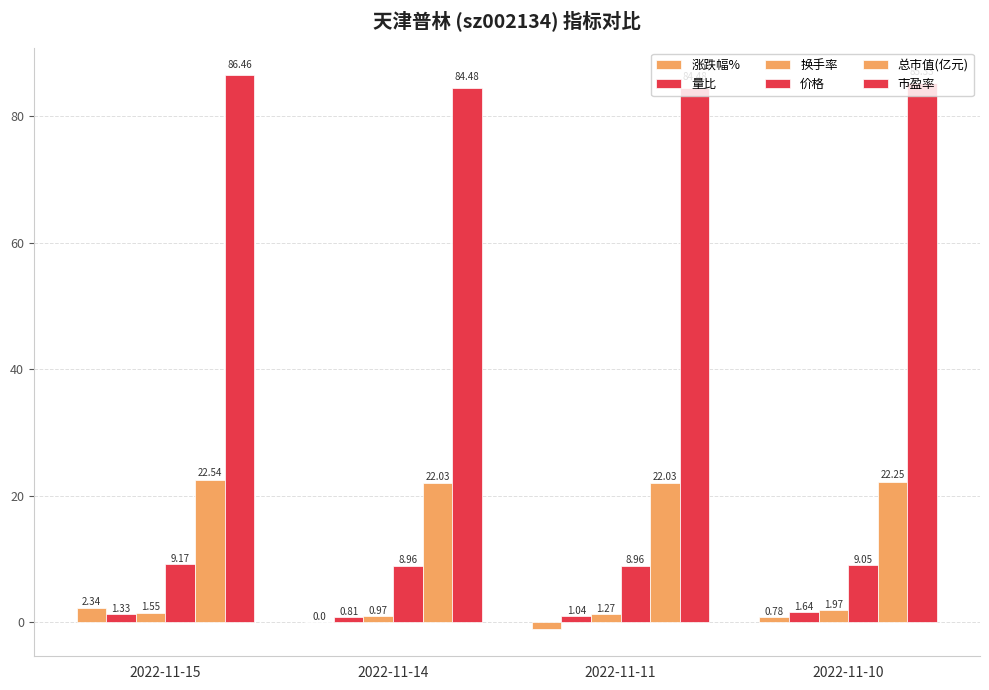

Reading left to right, extract all data points from this chart.

涨跌幅%: 2.3	0.0	-1.0	0.8
量比: 1.3	0.8	1.0	1.6
换手率: 1.6	1.0	1.3	2.0
价格: 9.2	9.0	9.0	9.1
总市值(亿元): 22.5	22.0	22.0	22.2
市盈率: 86.5	84.5	84.5	85.3